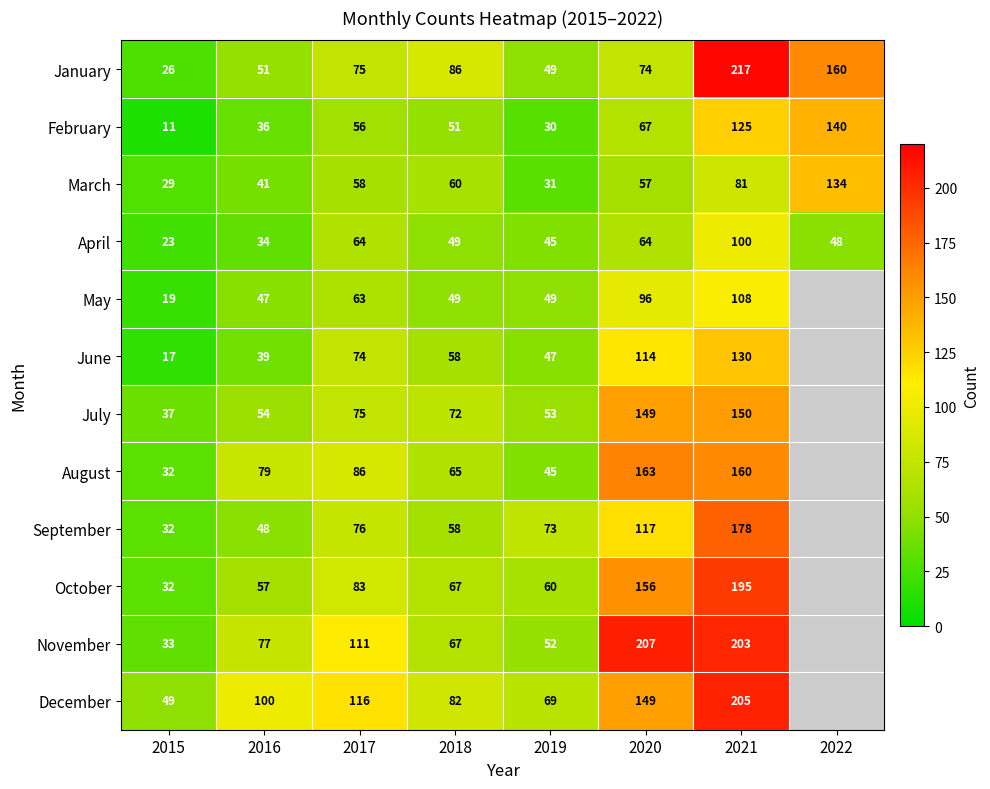

What is the sum of the April values at 2015 and 2022?

71